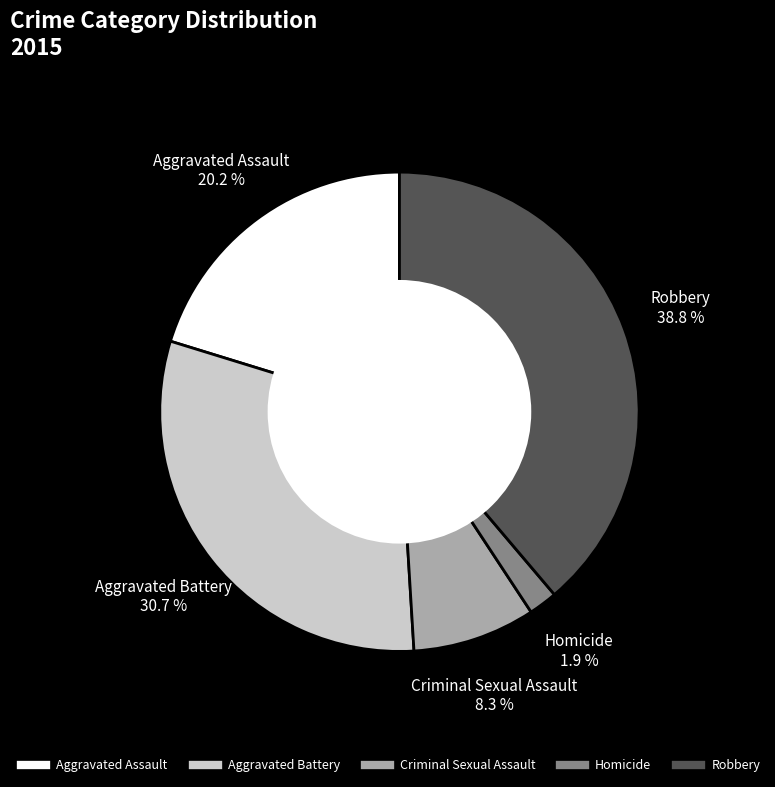

Count the number of slices in the pie.

5